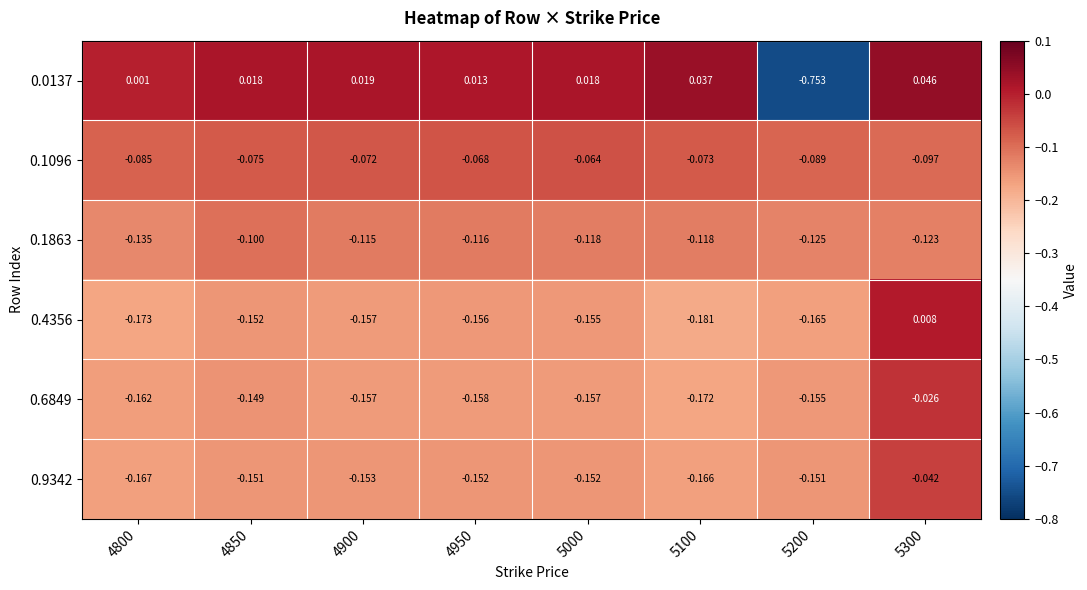

What is the spread (max minus min) of values at 5000?

0.2